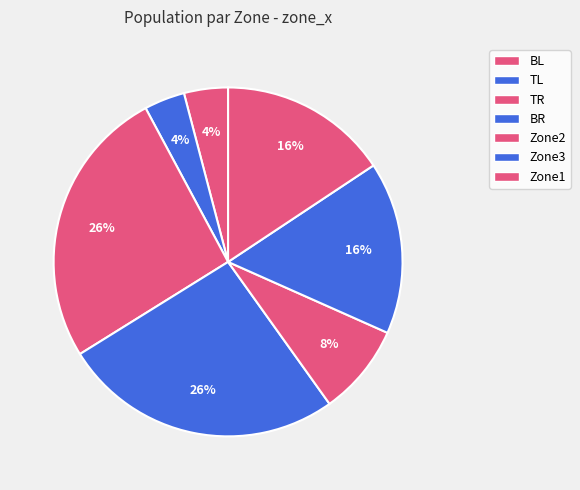

Which has a higher value, TL or Zone1?

Zone1